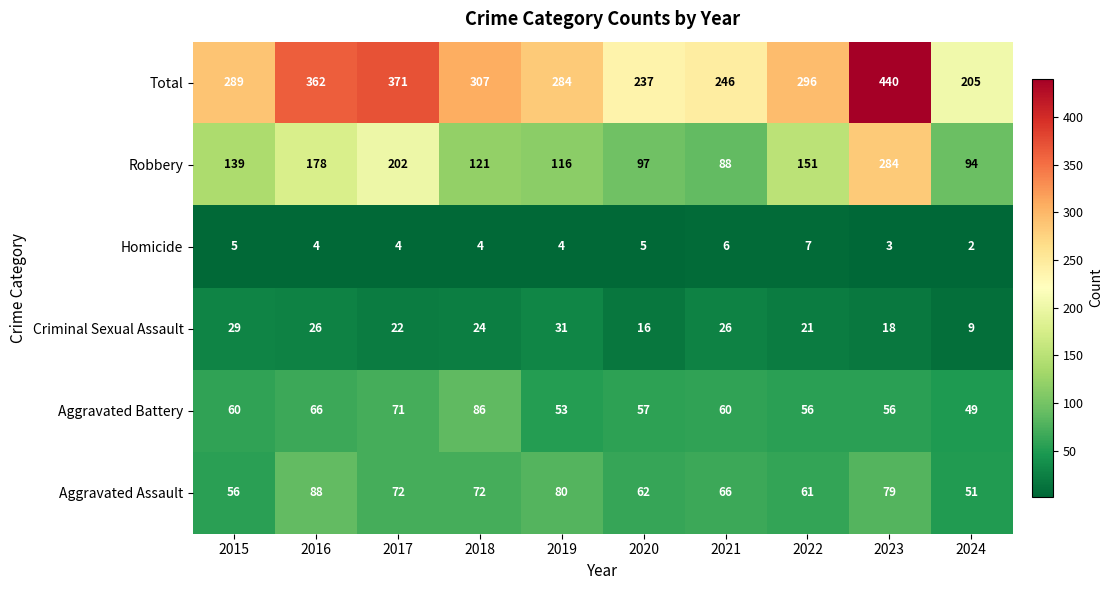

The Homicide series shows 4 at 2017. True or false?

True